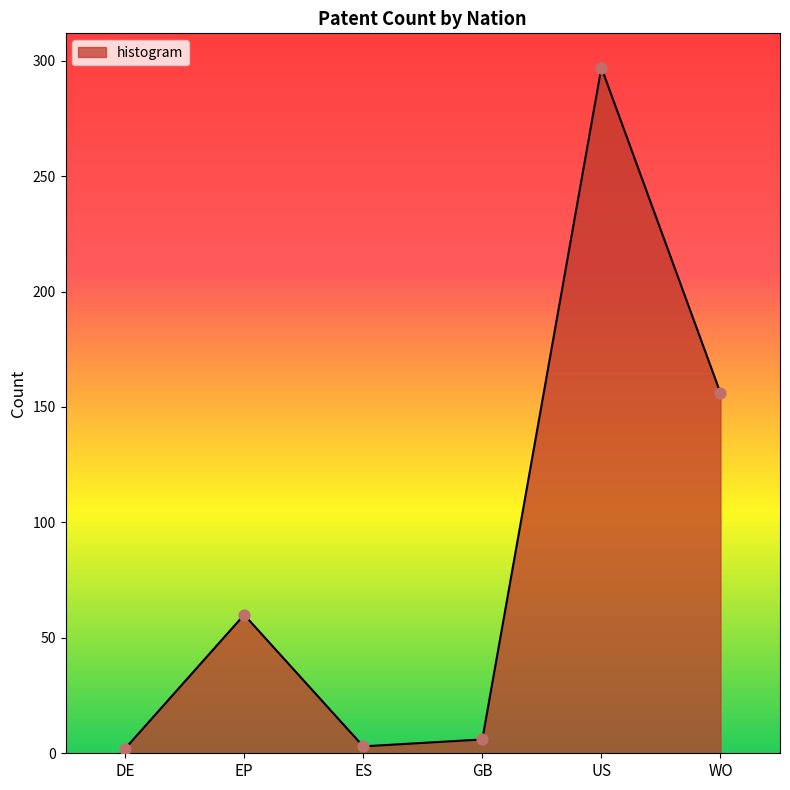

Which has a higher value, WO or ES?

WO